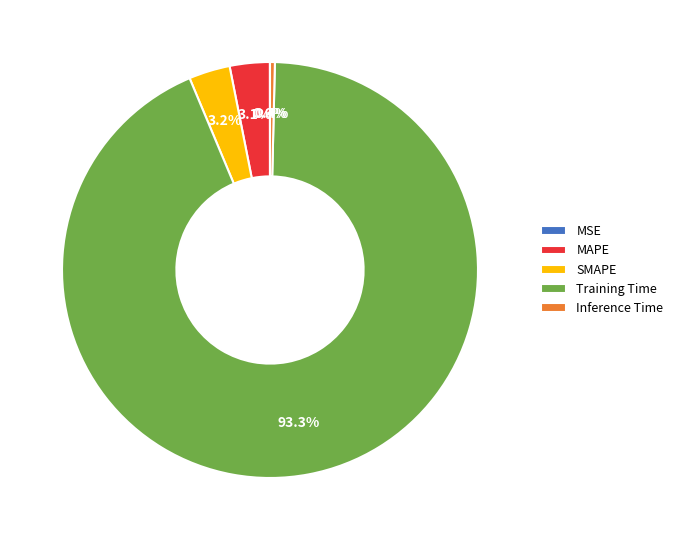

What percentage is the Training Time slice, to the nearest percent?

93%